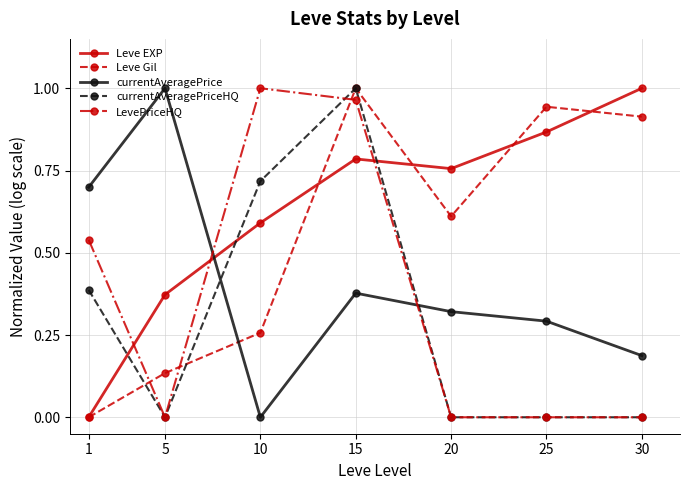

How many interior local valleys does the currentAveragePrice series have?

1